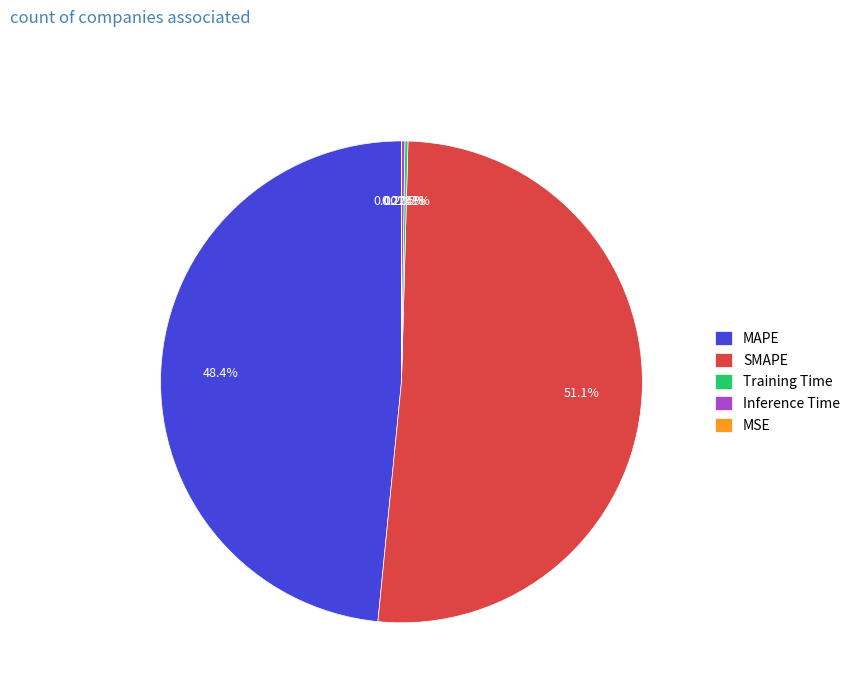

Is there any slice that represents more than half of the pie?

Yes